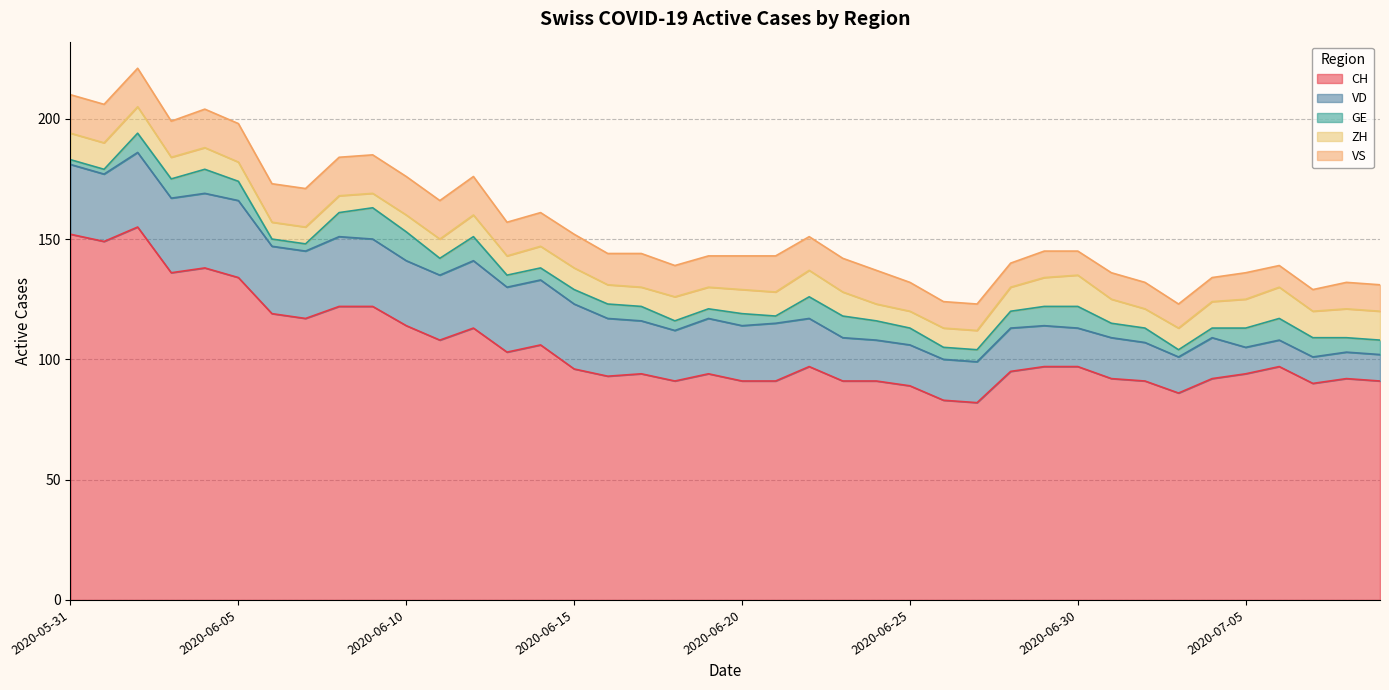

What is the total value across all series at 2020-06-07?

171